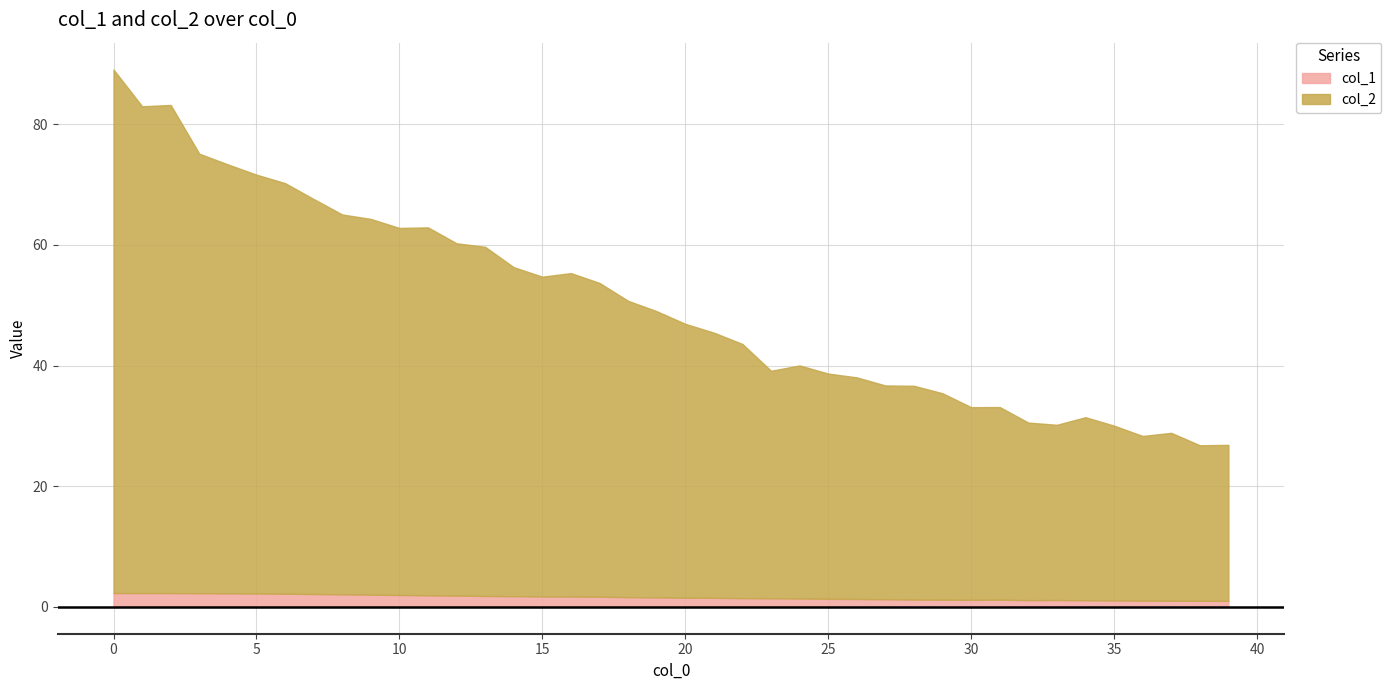

How many lines are shown in the chart?

2